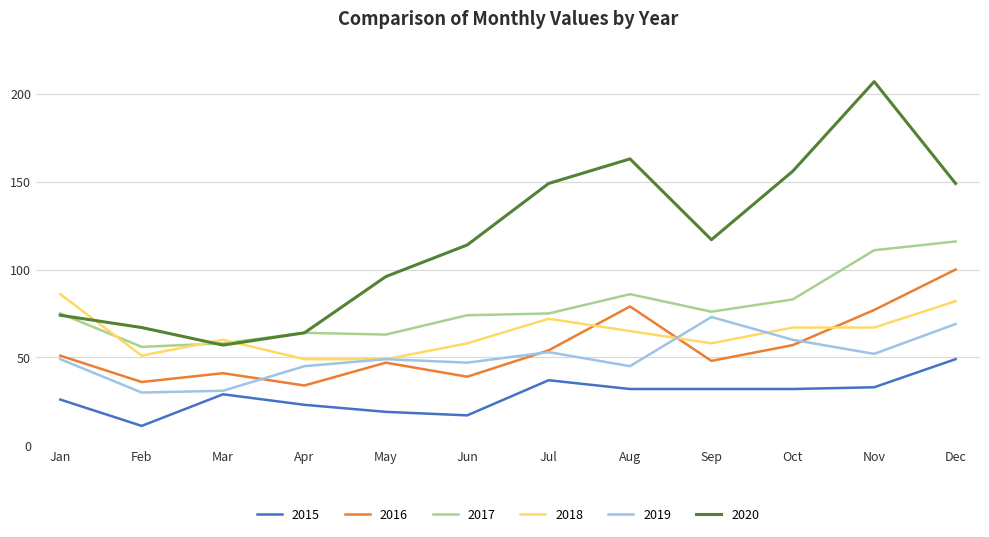

At which category does 2020 reach its first local peak?

Aug